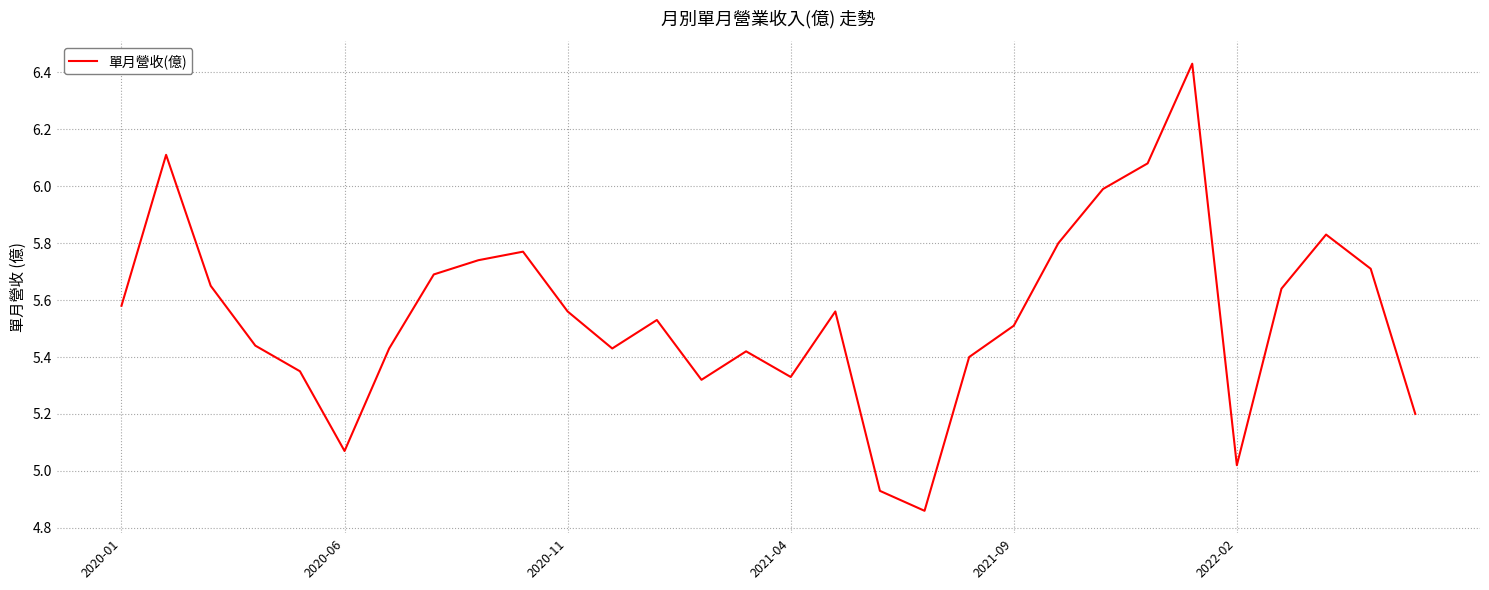

True or false: there are more than 1 points higher than both neighbors.

True